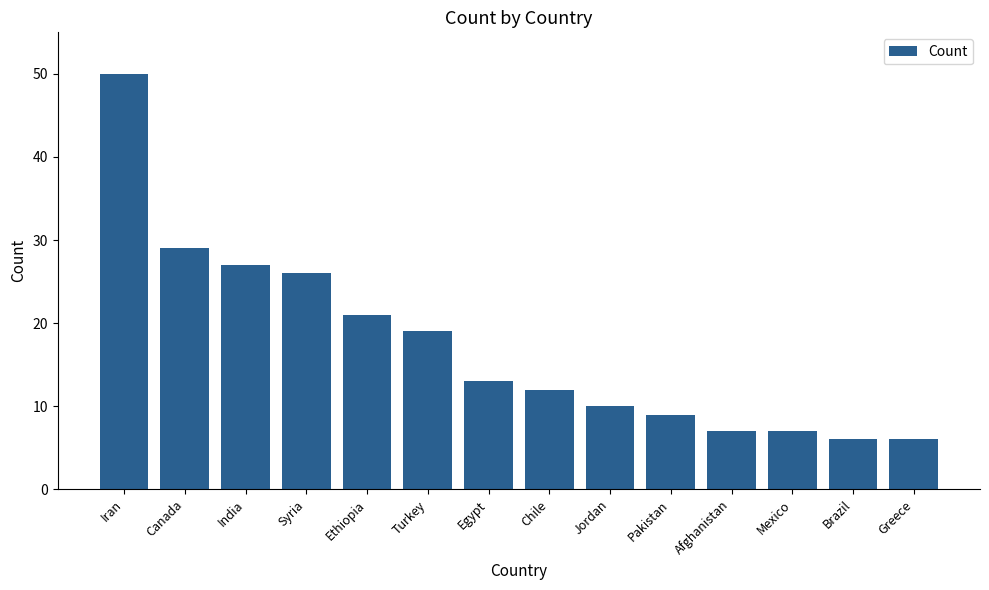

Reading left to right, list all the values displayed in this chart.

Iran=50	Canada=29	India=27	Syria=26	Ethiopia=21	Turkey=19	Egypt=13	Chile=12	Jordan=10	Pakistan=9	Afghanistan=7	Mexico=7	Brazil=6	Greece=6